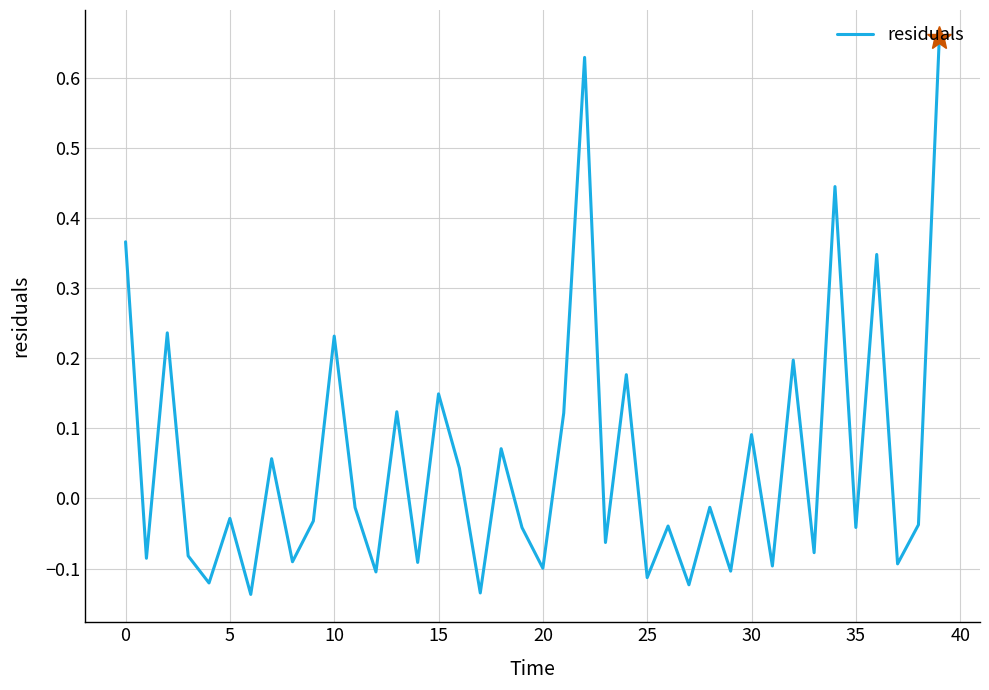

What is the difference between the maximum and minimum values?

0.8